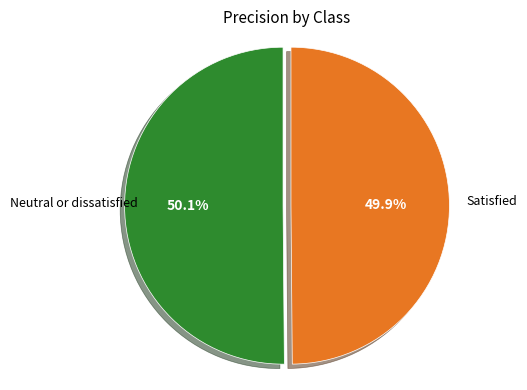

How many segments does this pie chart have?

2